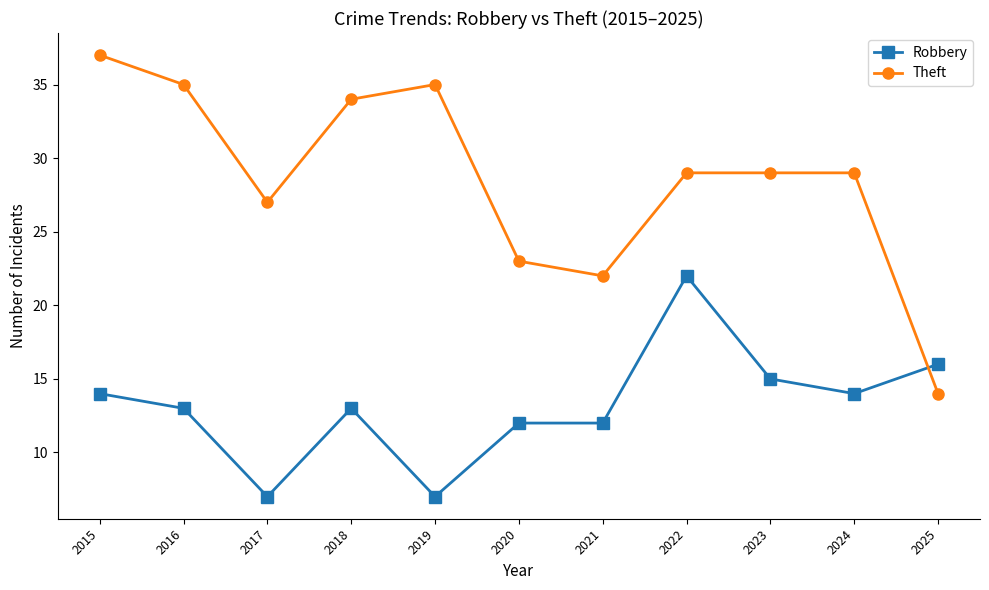

Rank the series by their maximum value, from lowest to highest.

Robbery, Theft